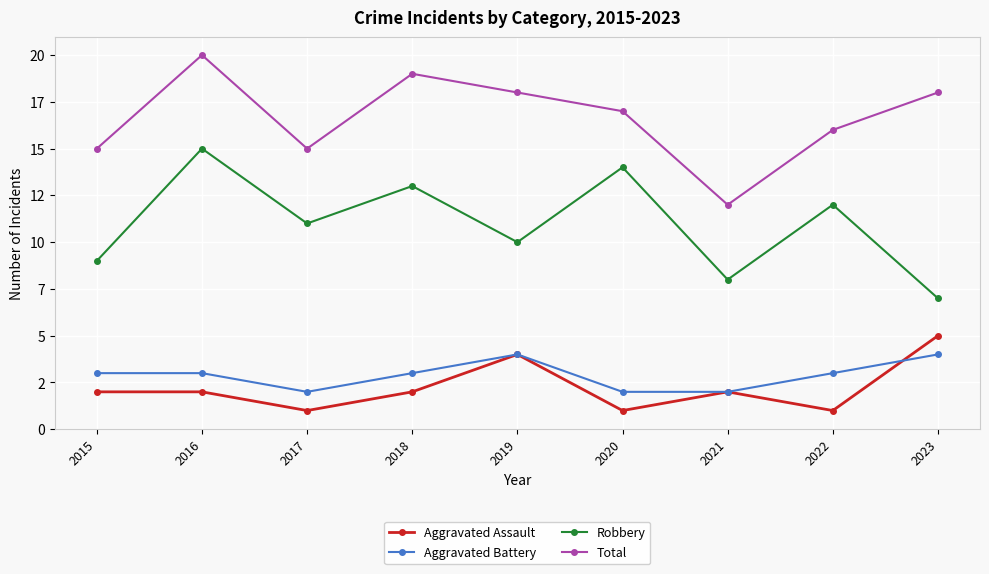

What is the minimum value for Aggravated Battery?

2